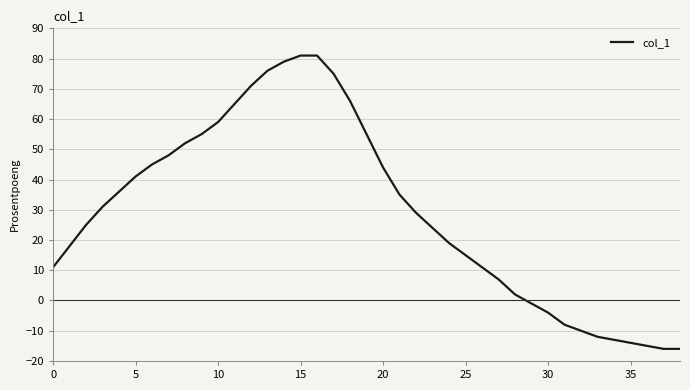

Count the number of categories in the chart.

39